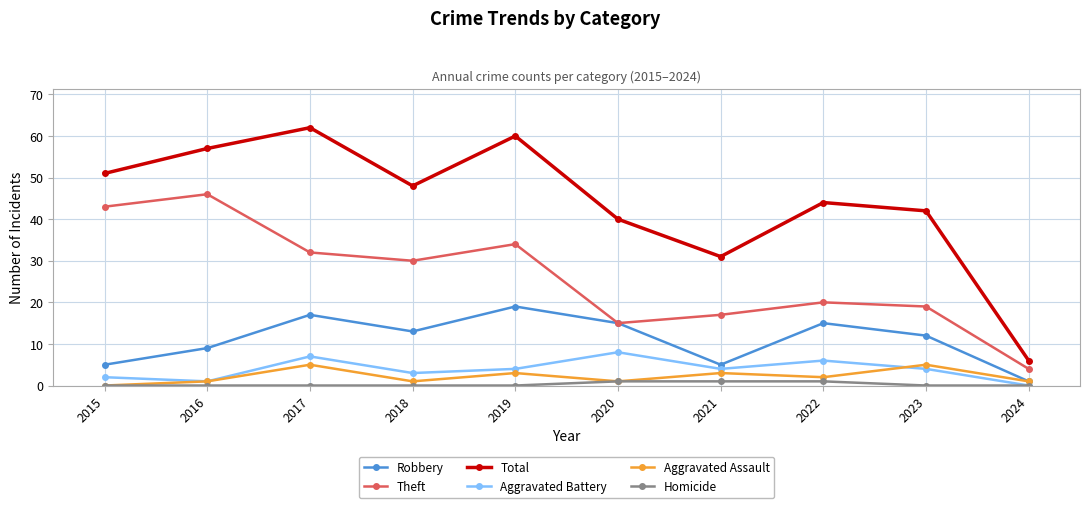

What is the approximate value of Total at 2015, to the nearest 5?

50